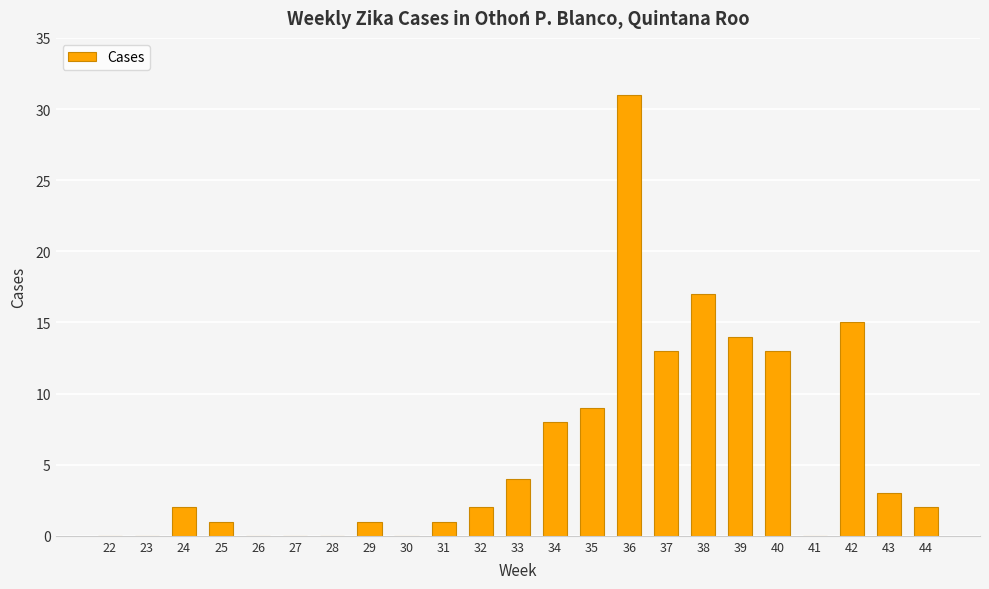

Reading left to right, transcribe all the data shown in this chart.

22=0	23=0	24=2	25=1	26=0	27=0	28=0	29=1	30=0	31=1	32=2	33=4	34=8	35=9	36=31	37=13	38=17	39=14	40=13	41=0	42=15	43=3	44=2